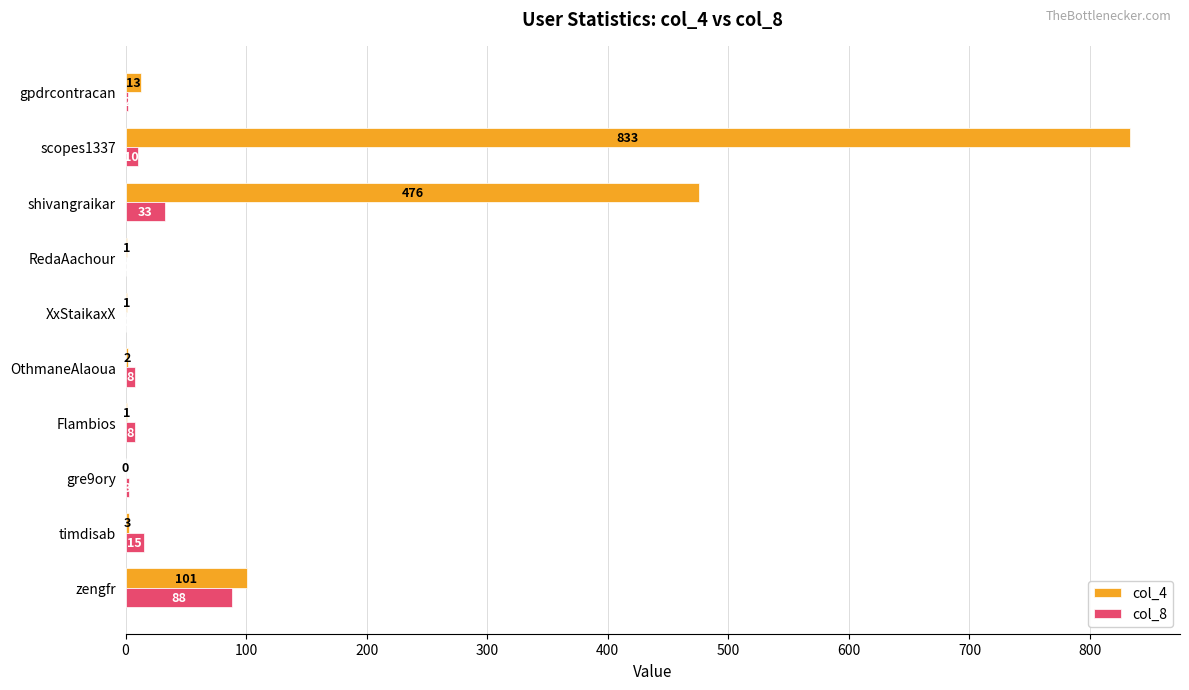

What is the sum of all col_8 values?

167